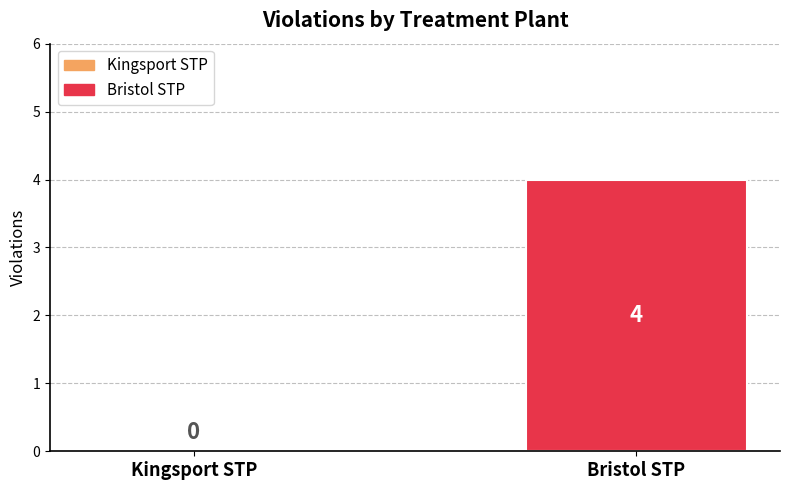

Reading left to right, what are all the values shown in this chart?

0	4